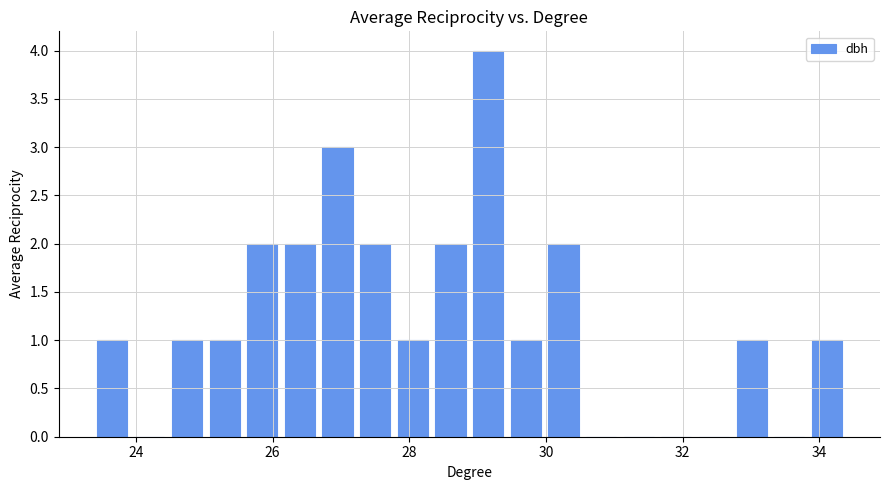

Around what value on the x-axis is the tallest bar? Give the approximate position of its centre, as read against the axis.

29.2